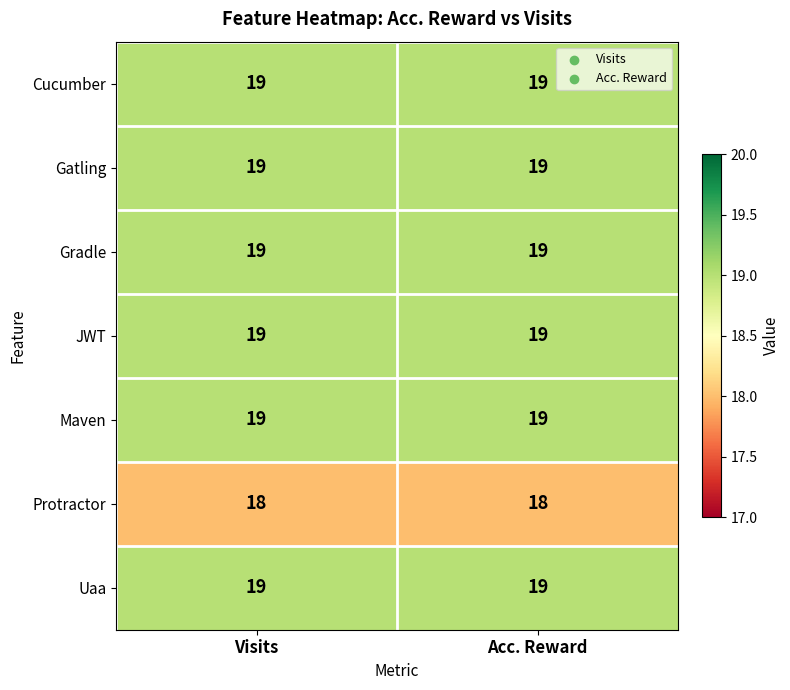

What is the total value across all series at Acc. Reward?

132